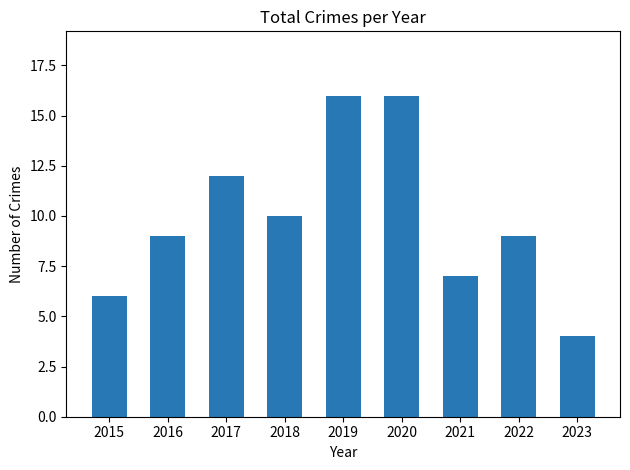

Reading left to right, transcribe all the data shown in this chart.

6	9	12	10	16	16	7	9	4